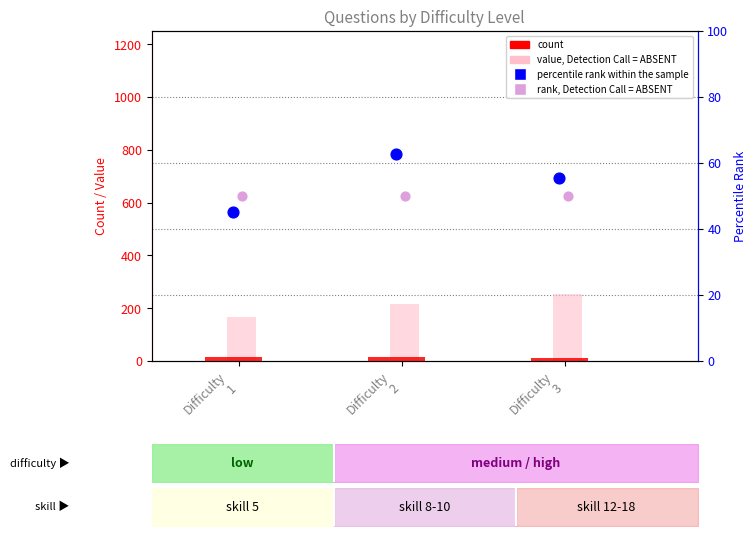

Which series reaches the minimum Y coordinate?

count